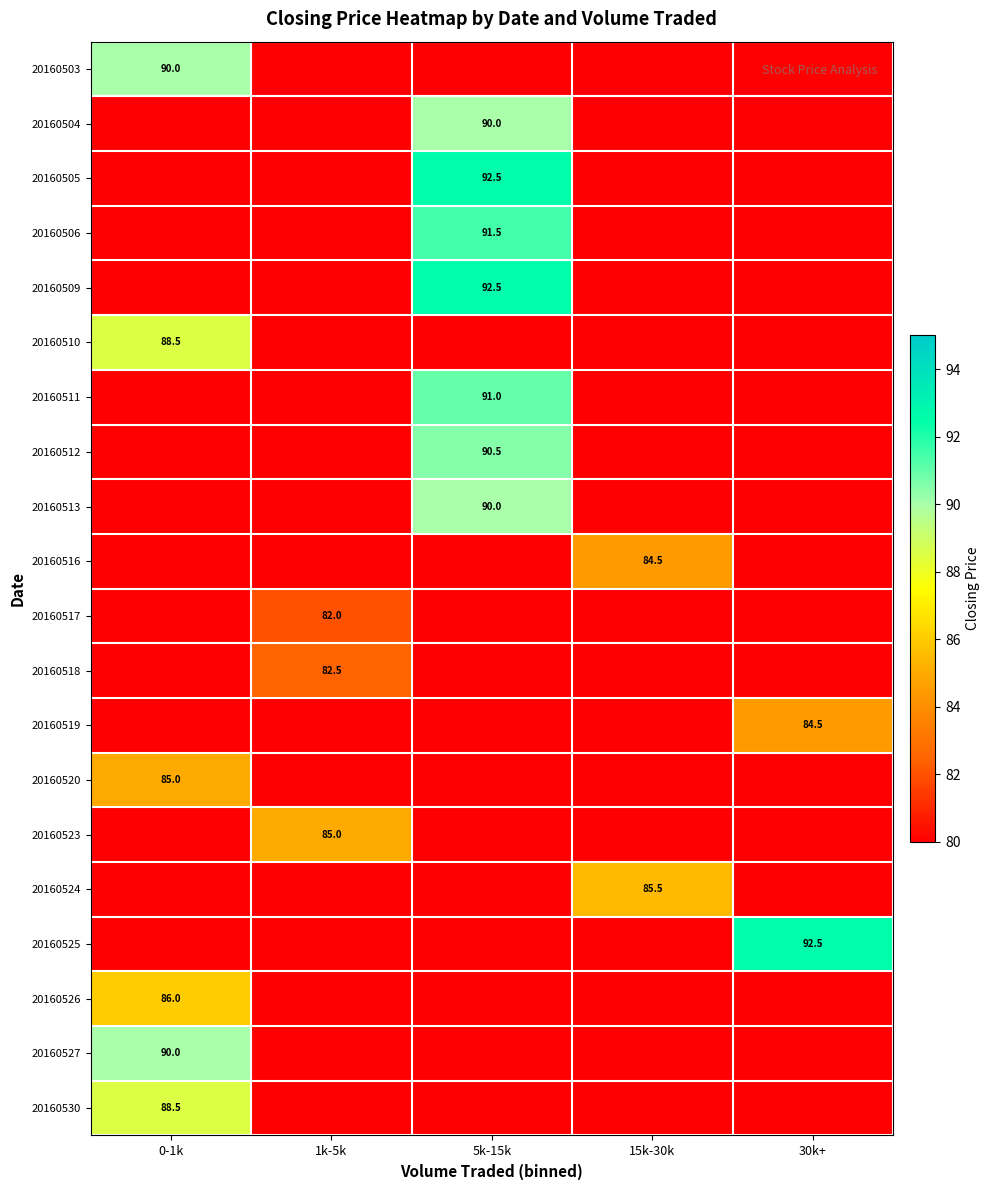

At which category does the chart reach its peak across all series?

5k-15k